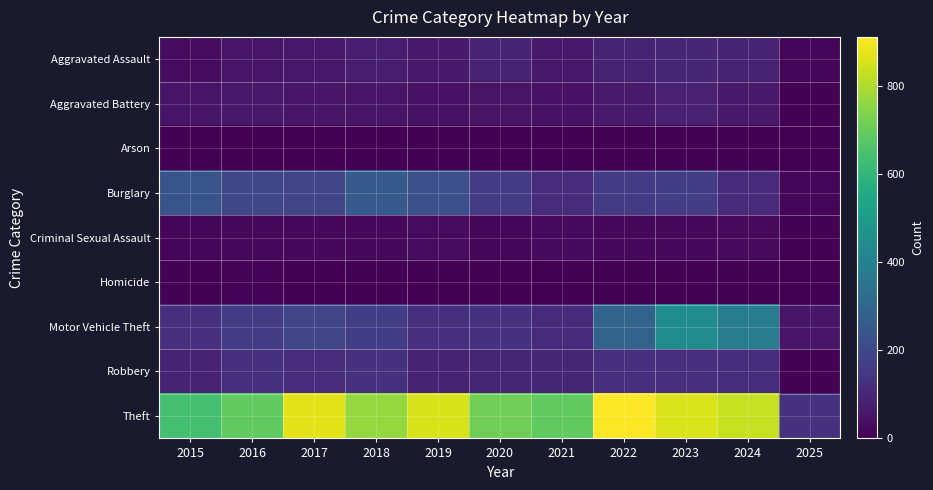

Between 2019 and 2021, which is larger?

2019